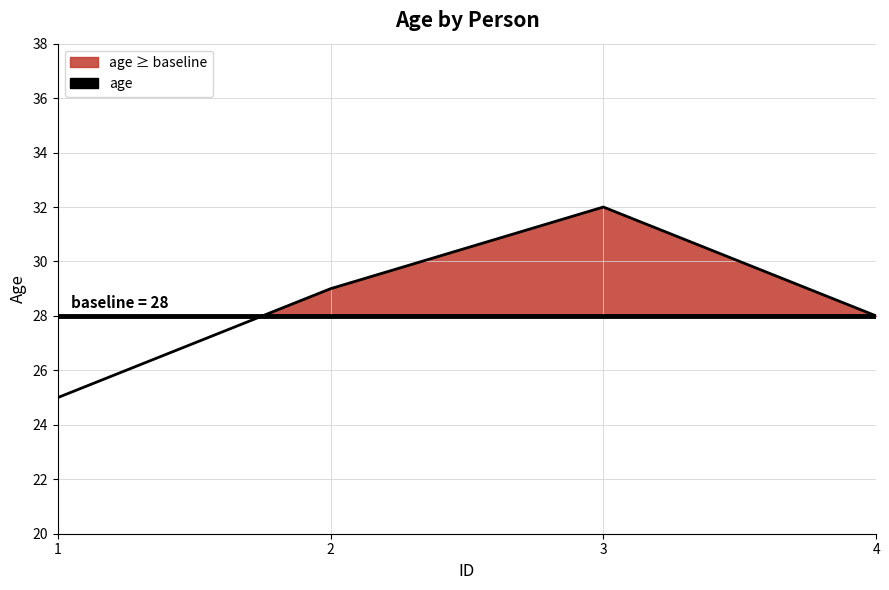

Reading left to right, extract all data points from this chart.

25	29	32	28